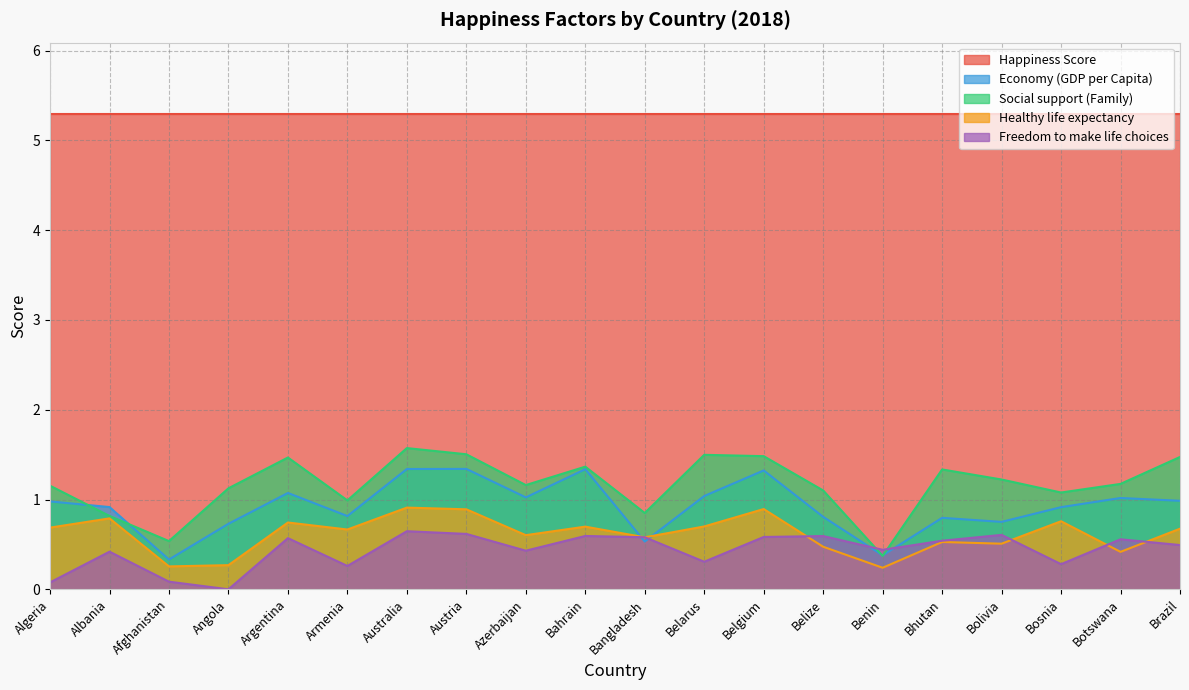

At which category is the sum across all series the highest?

Australia